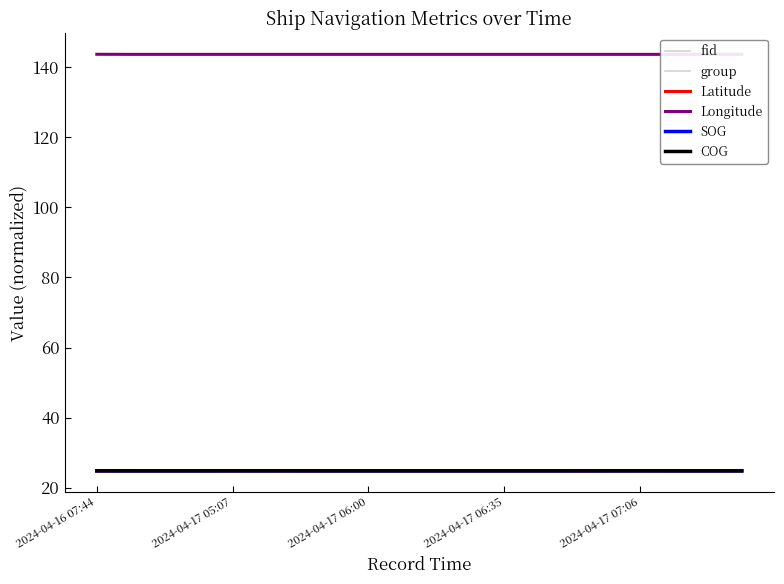

What is the label of the 11th point from the left?

10